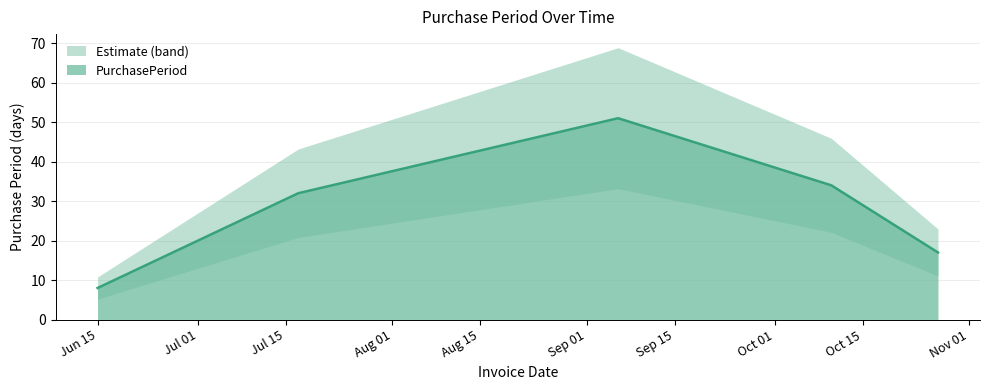

The chart shows a value of 51 at 2017-09-06. True or false?

True